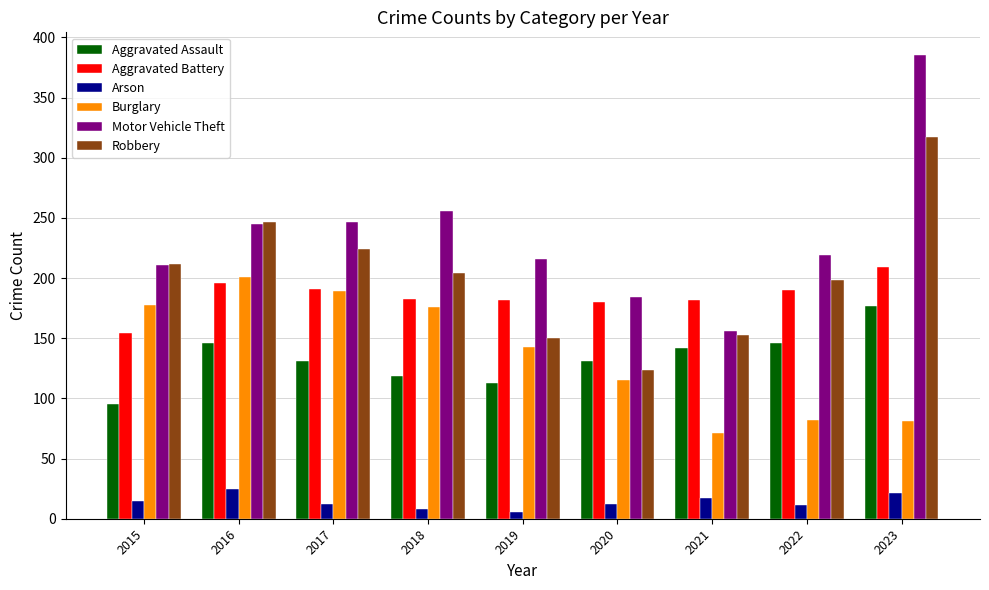

What are all the series names shown in the legend?

Aggravated Assault, Aggravated Battery, Arson, Burglary, Motor Vehicle Theft, Robbery